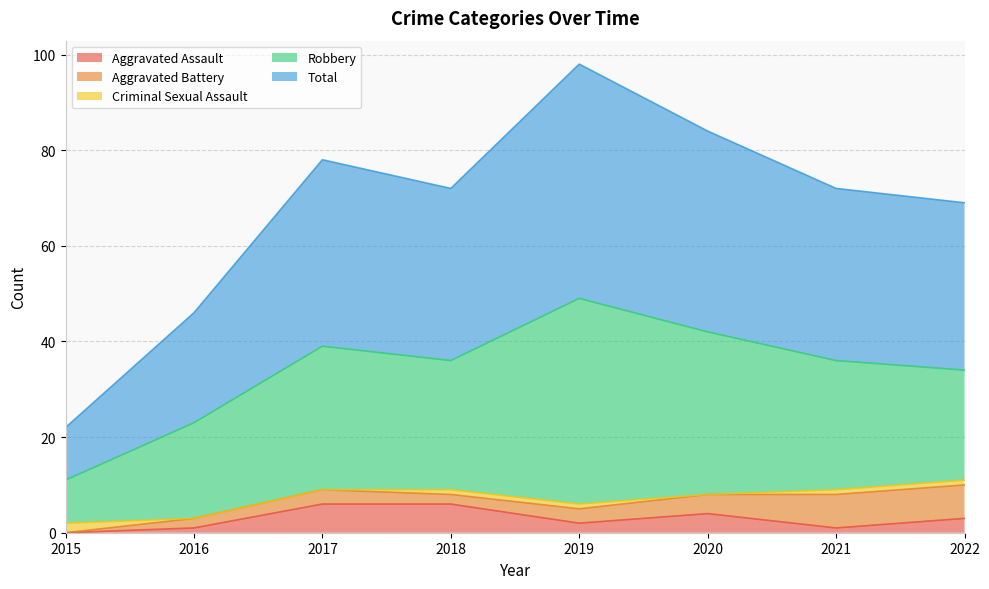

How many values in the Aggravated Battery series exceed 3?

3